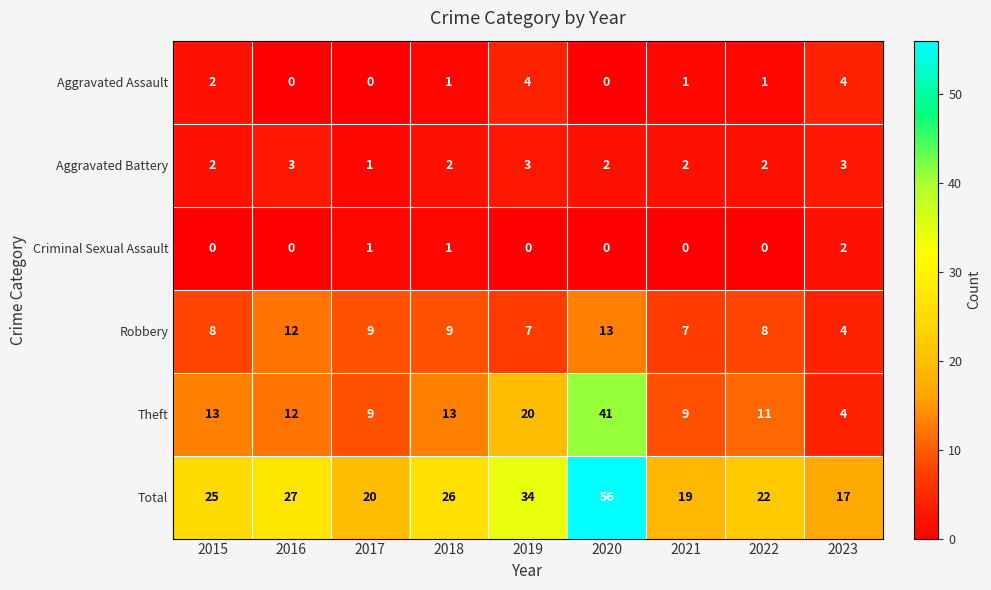

What is the spread (max minus min) of values at 2021?

19